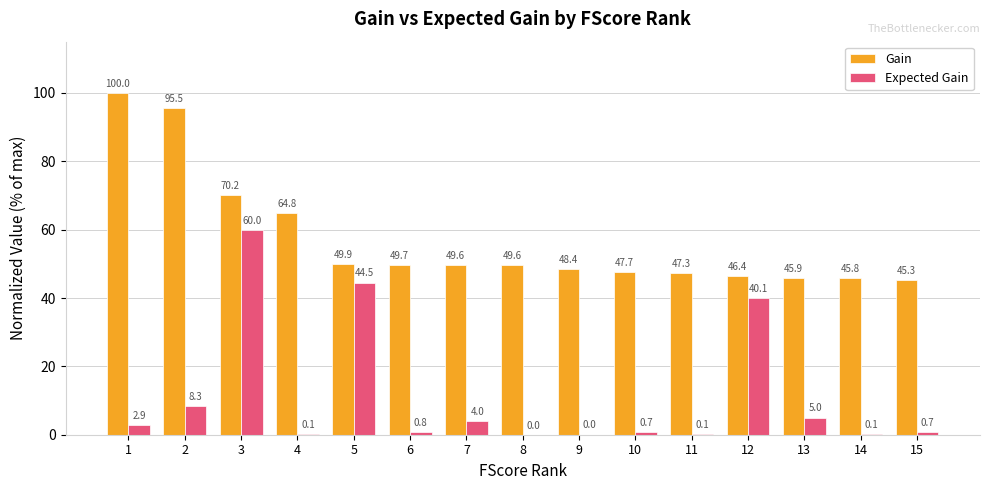

What are all the series names shown in the legend?

Gain, Expected Gain